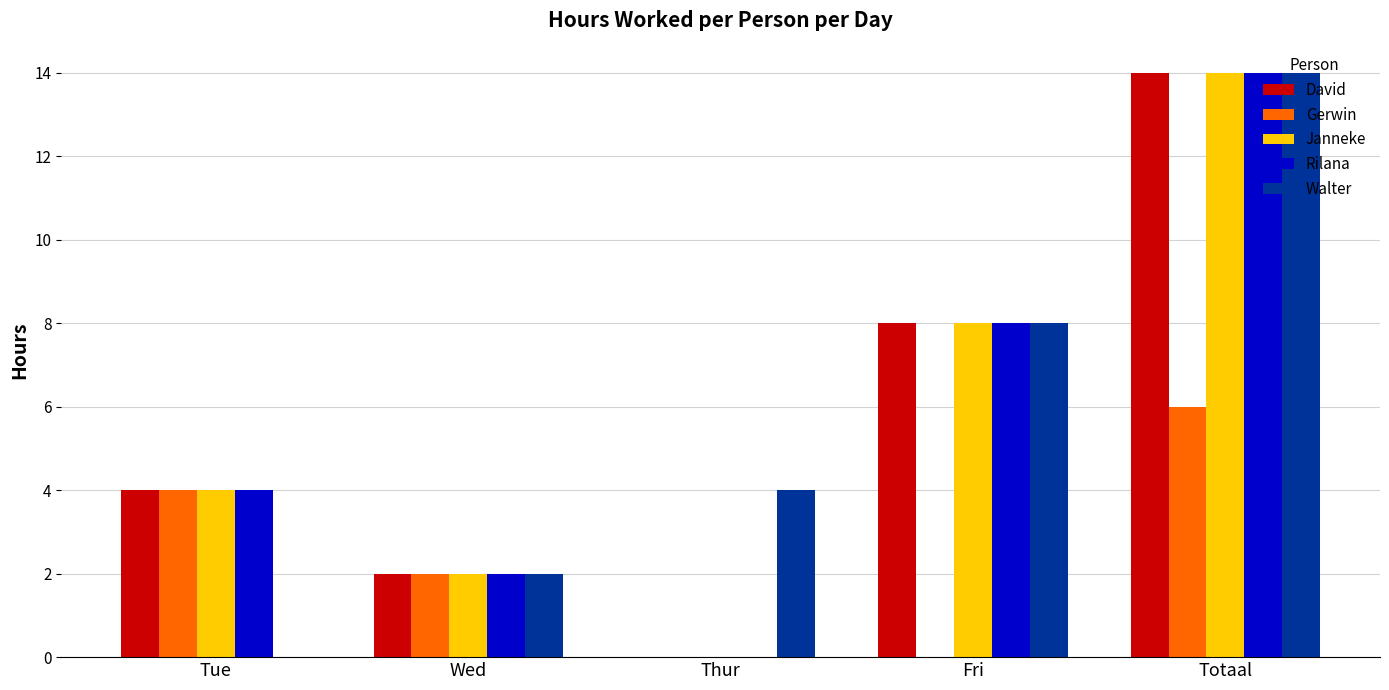

Does the chart contain stacked bars?

No